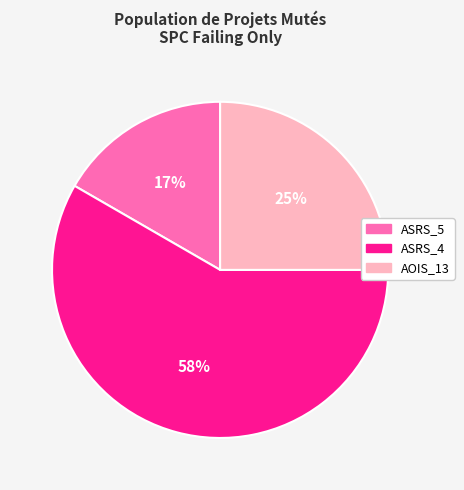

To the nearest percent, what is the average slice percentage?

33%